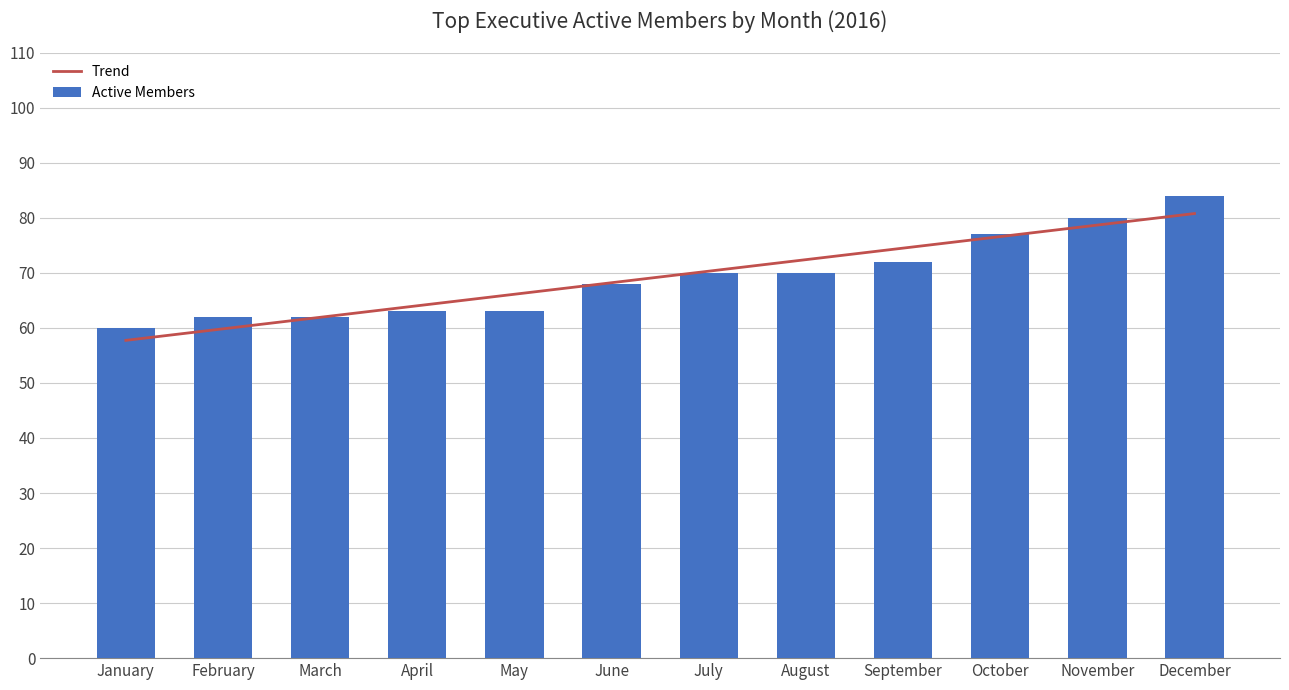

Does the chart contain stacked bars?

No